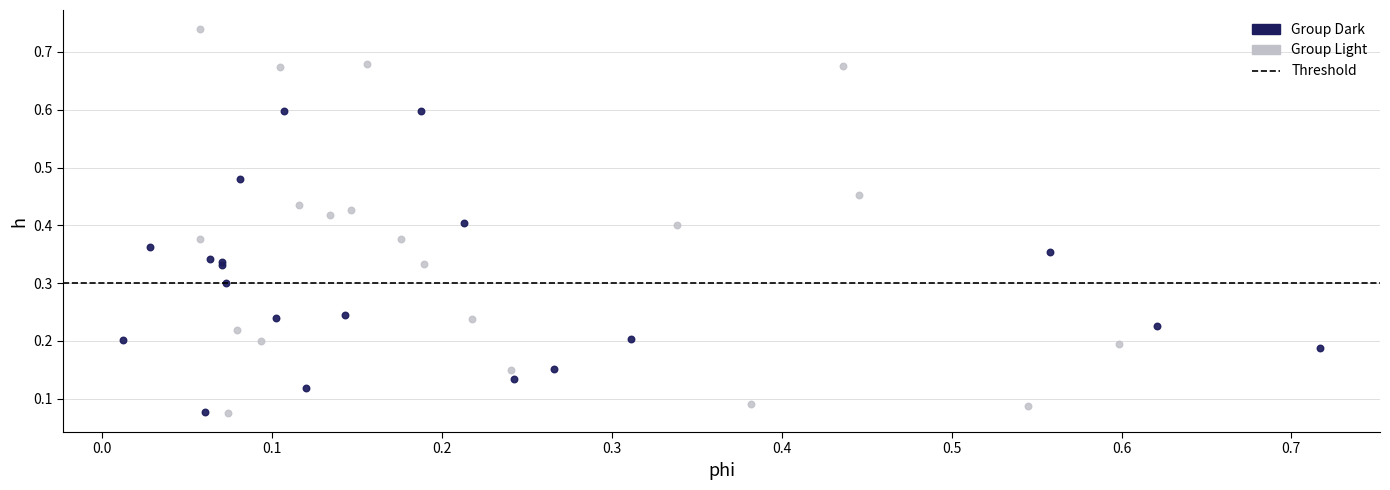

Which series contains the highest Y value?

Group Light